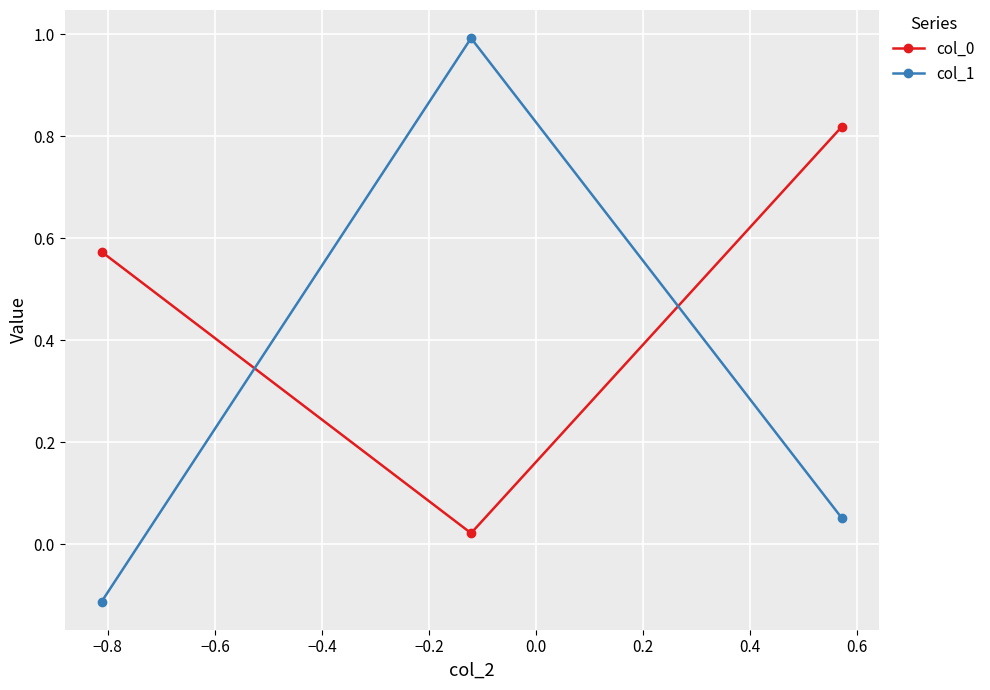

What is the sum of all col_1 values?

0.9